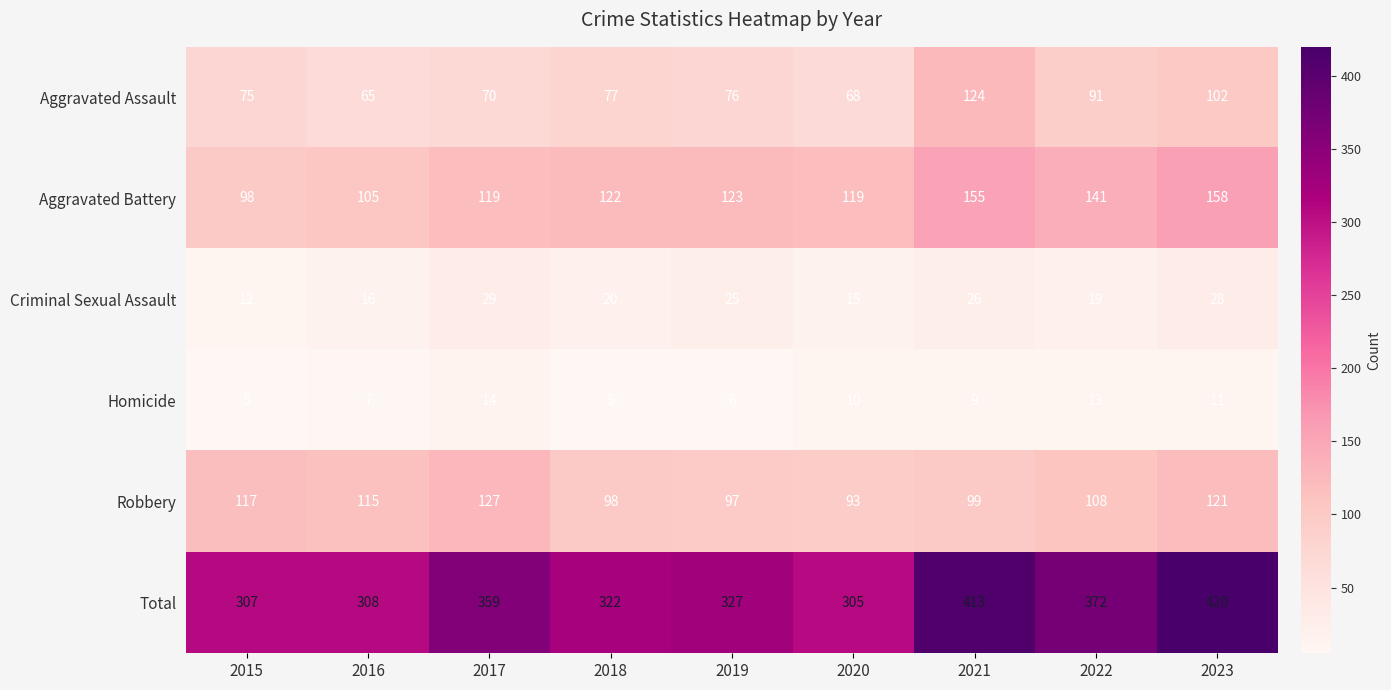

Count the number of categories in the chart.

9